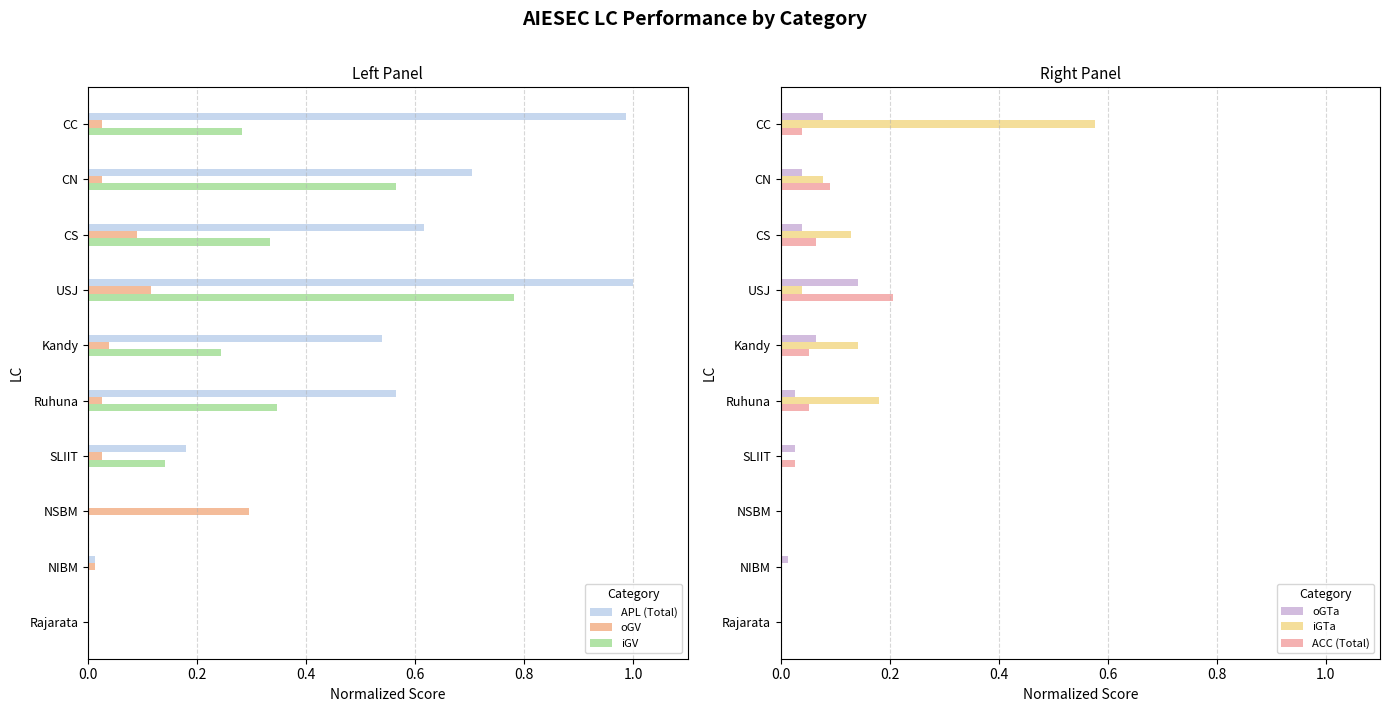

True or false: oGV has a value of 0.2 at Rajarata.

False